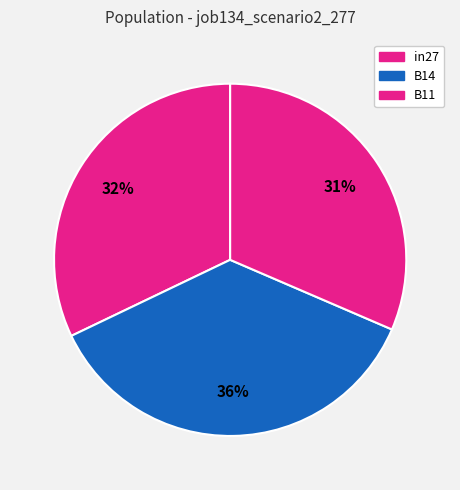

Is the sum of B14 and in27 greater than half?

Yes